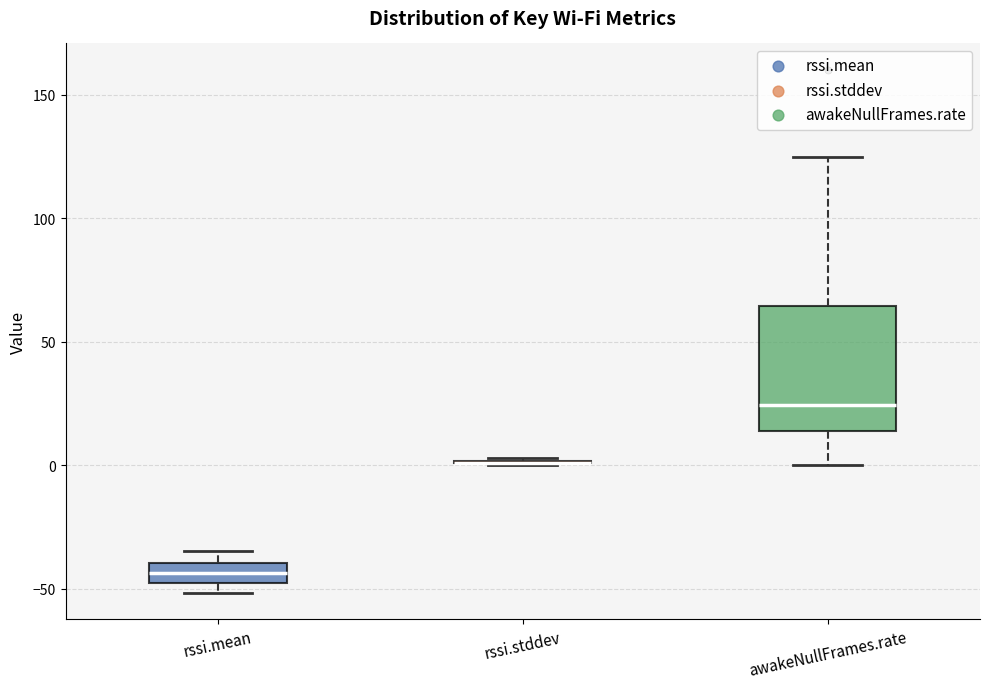

Comparing the boxes themselves (not the whiskers), which one is the tallest?

awakeNullFrames.rate